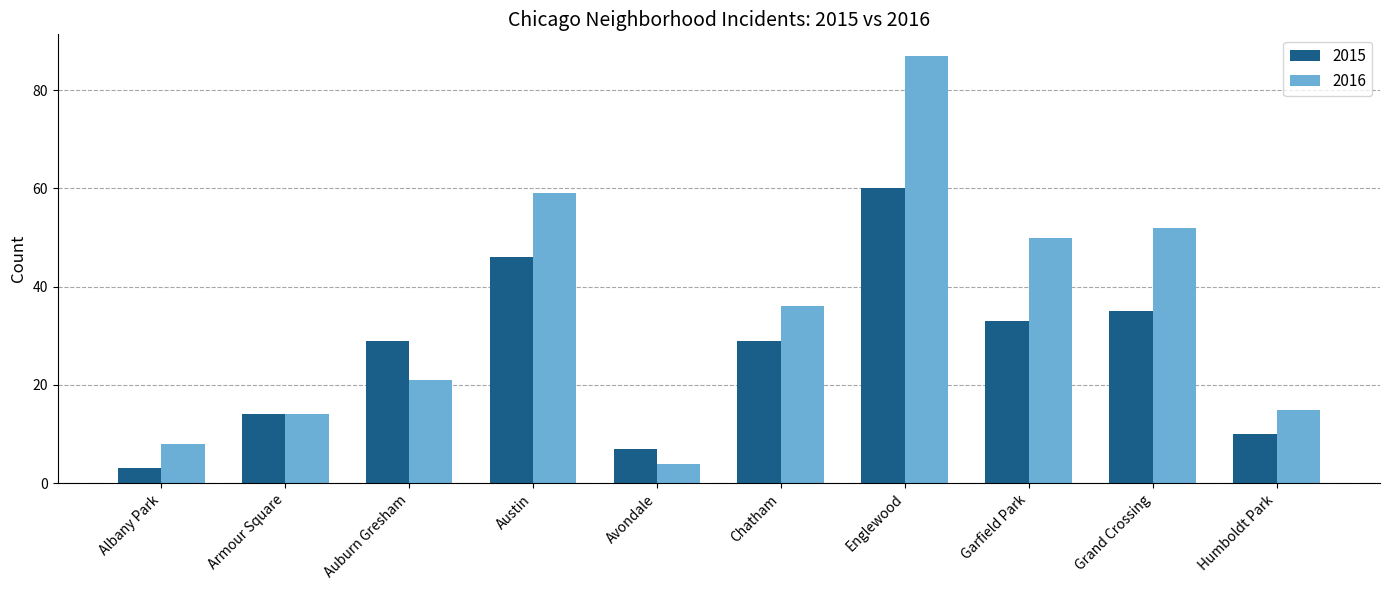

Reading right to left, transcribe all the data shown in this chart.

2015: 10	35	33	60	29	7	46	29	14	3
2016: 15	52	50	87	36	4	59	21	14	8